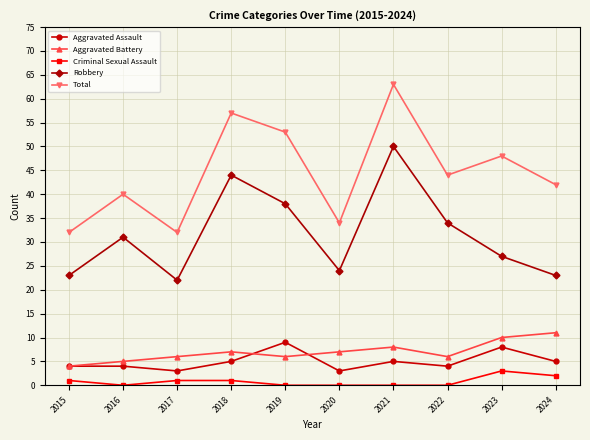

What is the difference between the maximum and minimum values in the Total series?

31